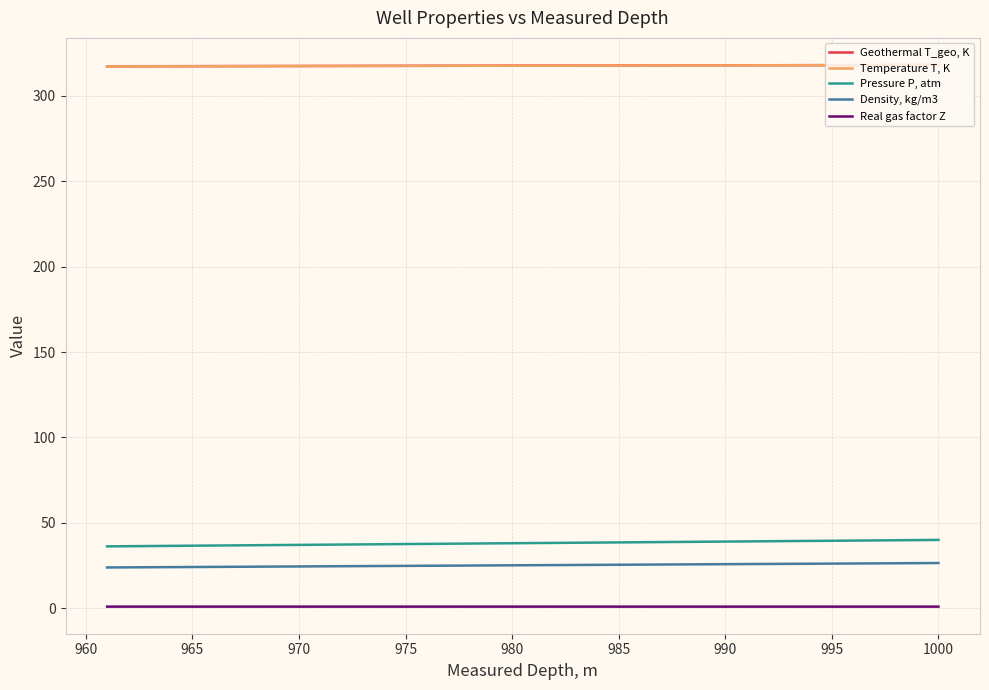

List the series in order of their peak value, lowest first.

Real gas factor Z, Density, kg/m3, Pressure P, atm, Geothermal T_geo, K, Temperature T, K